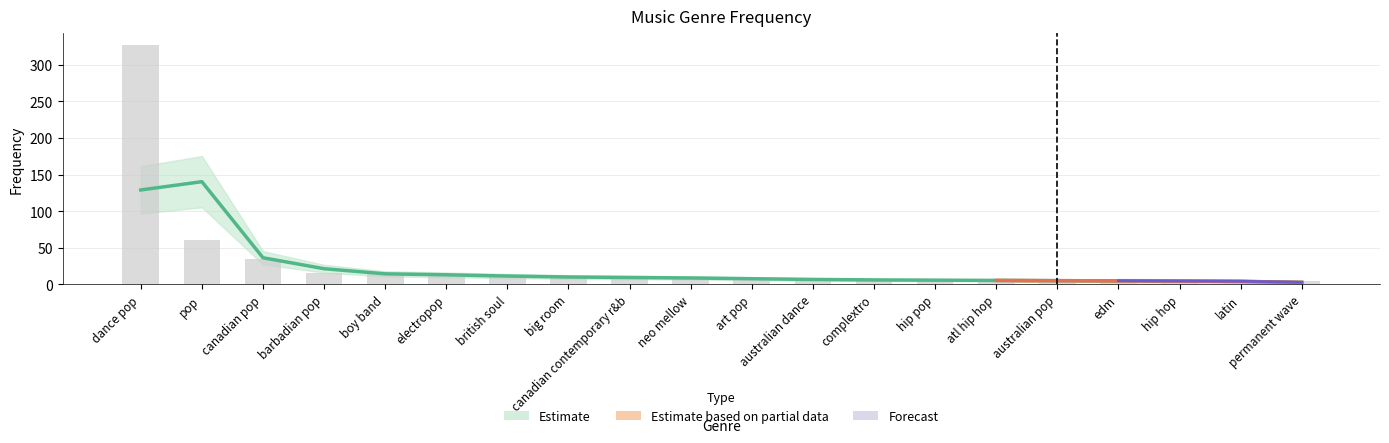

List the labels in order of value, largest first.

pop, dance pop, canadian pop, barbadian pop, boy band, electropop, british soul, big room, canadian contemporary r&b, neo mellow, art pop, australian dance, complextro, hip pop, atl hip hop, australian pop, edm, hip hop, latin, permanent wave